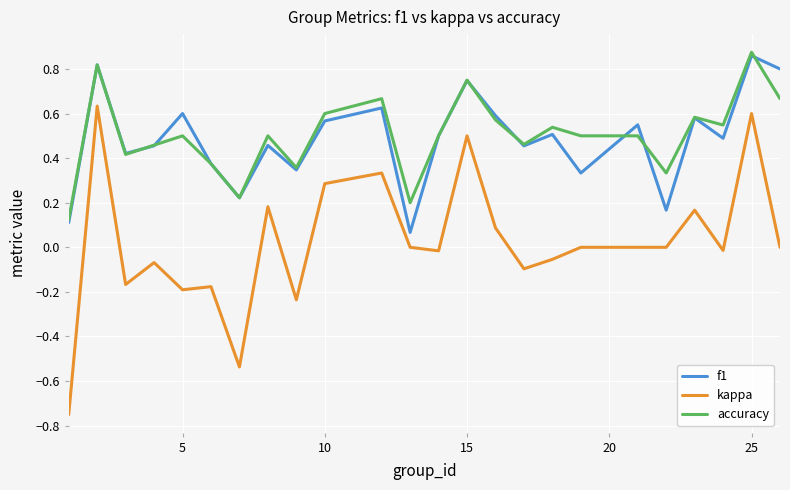

Rank the series by their maximum value, from lowest to highest.

kappa, f1, accuracy